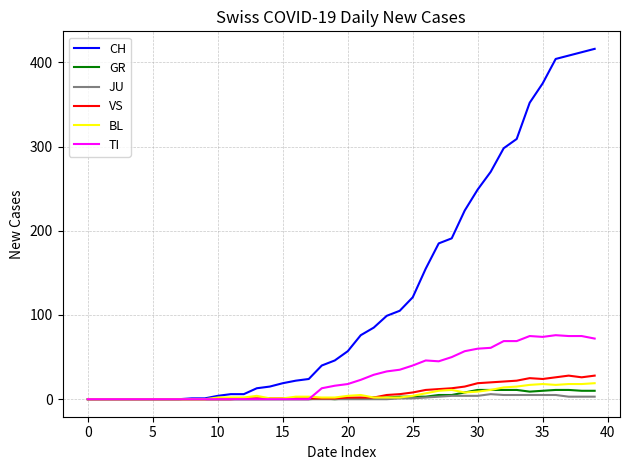

Is this an area chart (filled region under the line)?

No